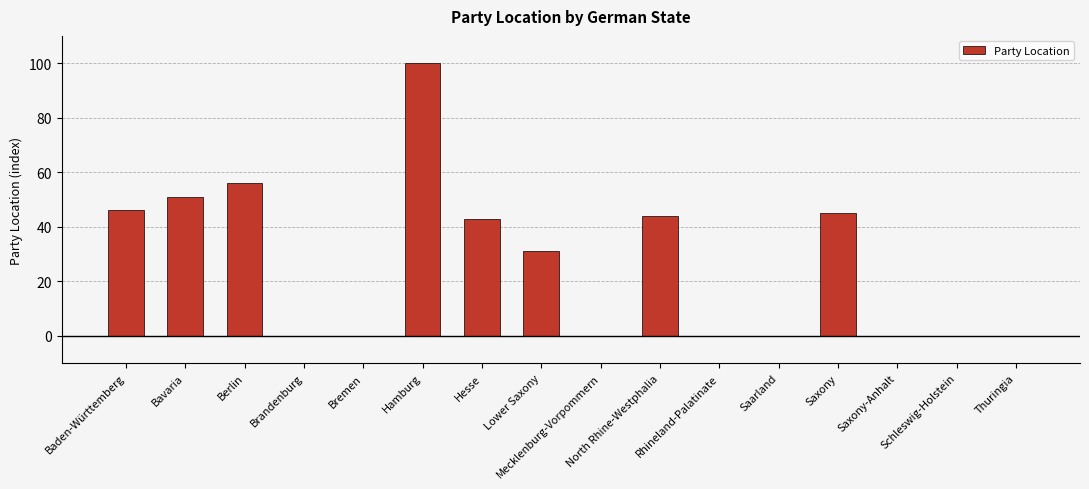

What is the sum of all values?

416